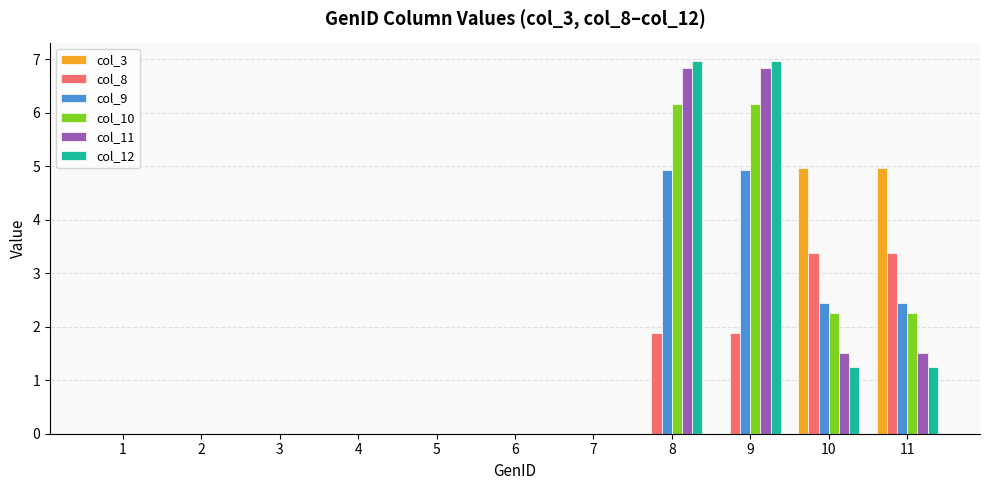

What is the greatest value displayed?

7.0